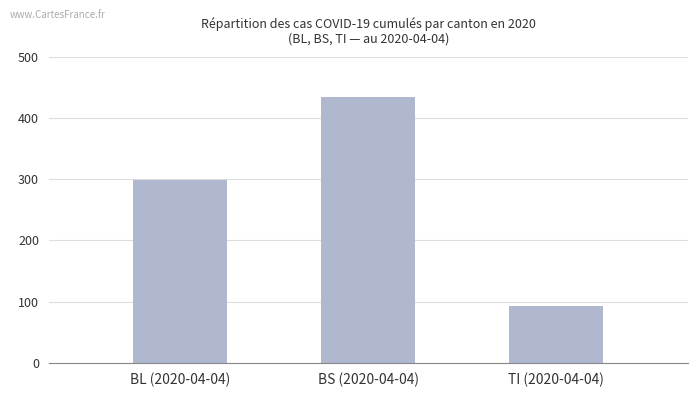

List the labels in order of value, smallest first.

TI (2020-04-04), BL (2020-04-04), BS (2020-04-04)